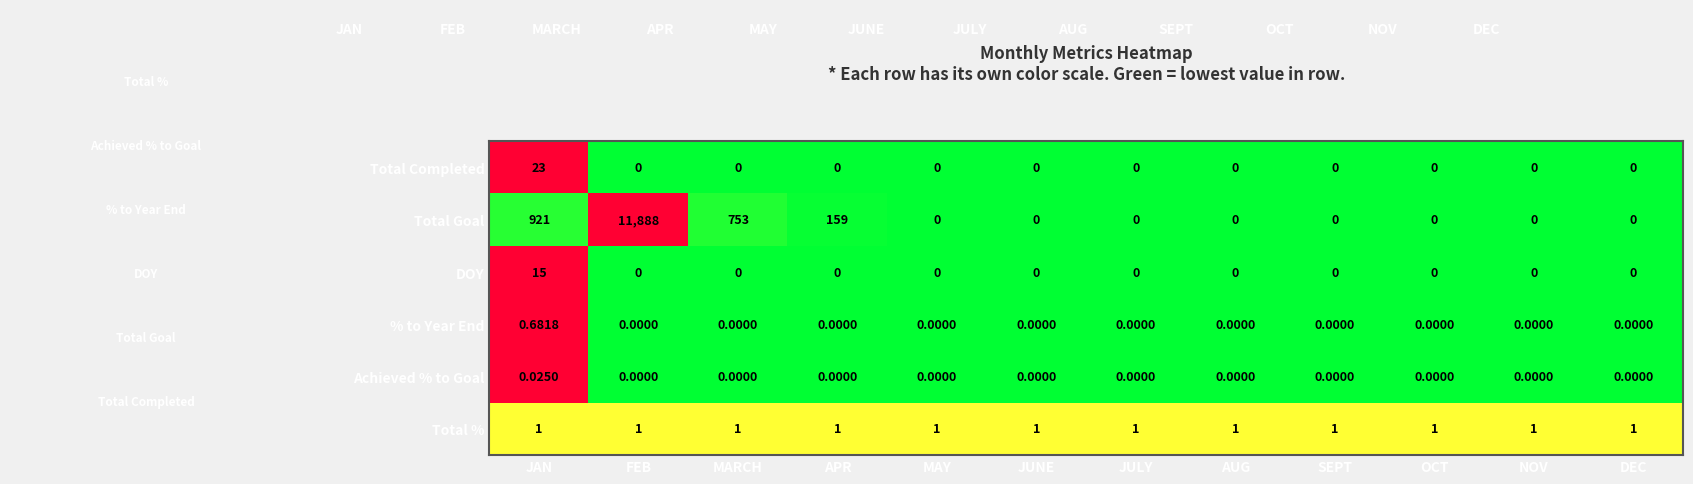

How many % to Year End values are between 0 and 1?

12